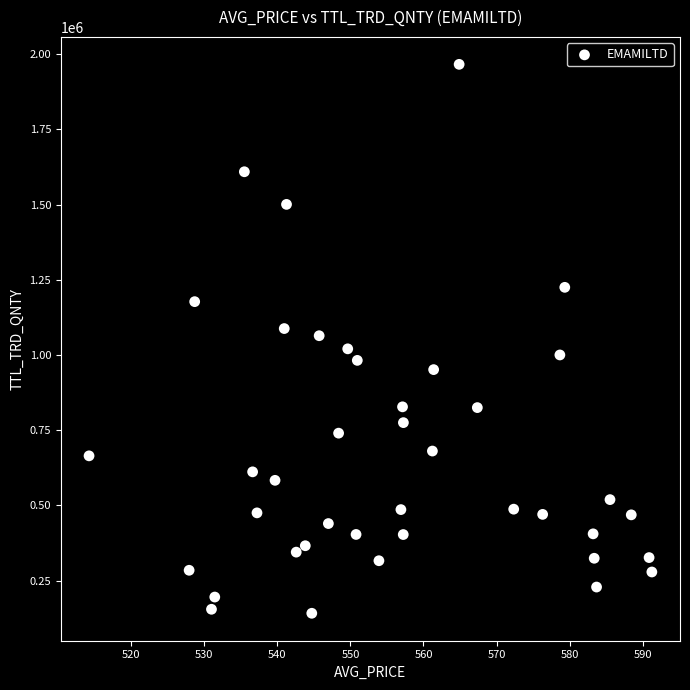

What is the range of Y values (max minus min)?

1824669